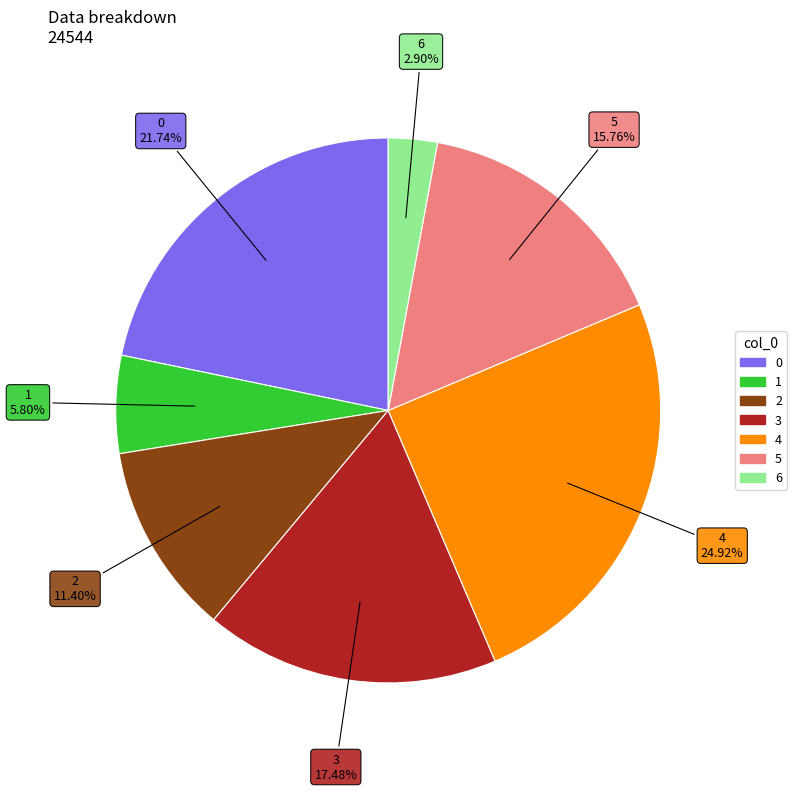

Rank the categories by value from lowest to highest.

6, 1, 2, 5, 3, 0, 4